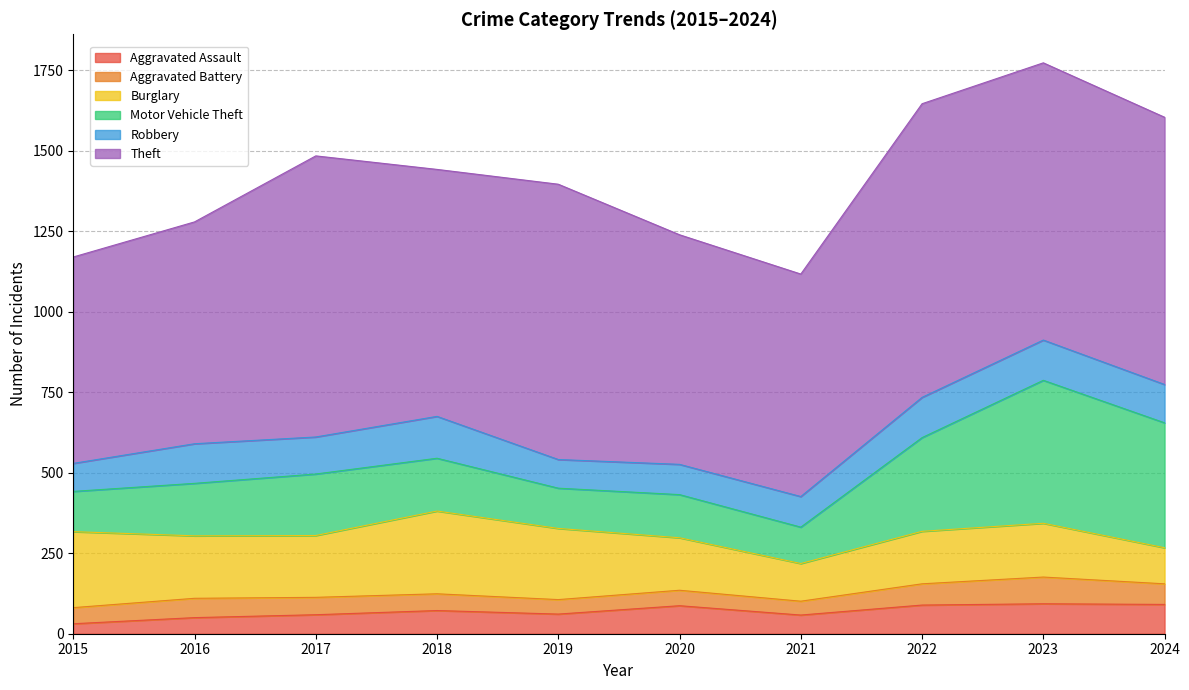

Read the Aggravated Assault value at 2020.

87